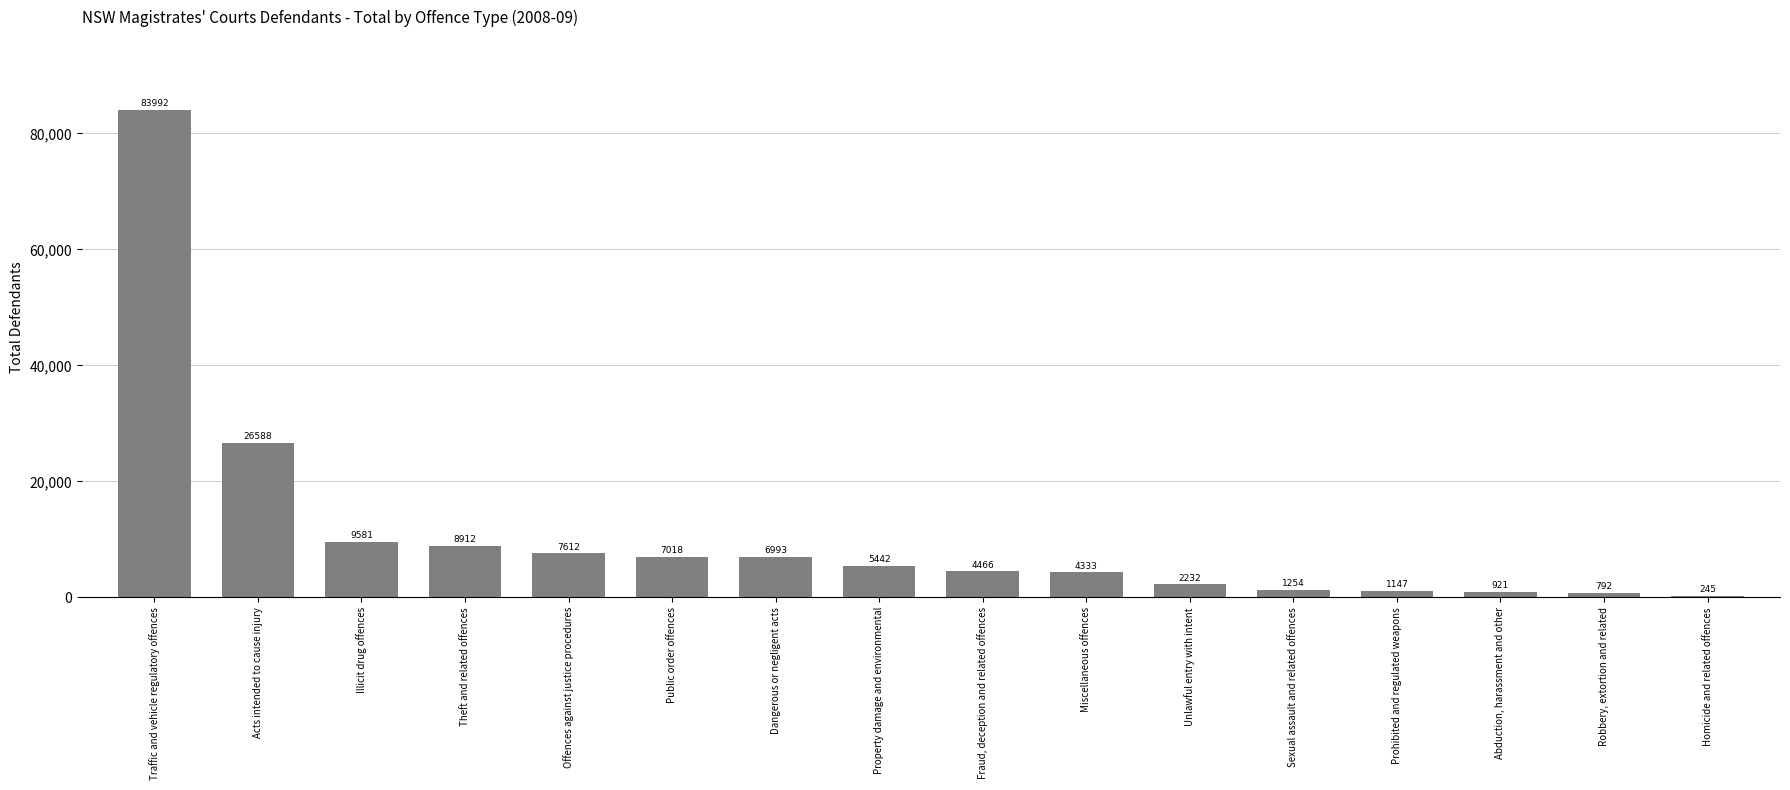

Are the bars grouped side by side (vs. stacked)?

No